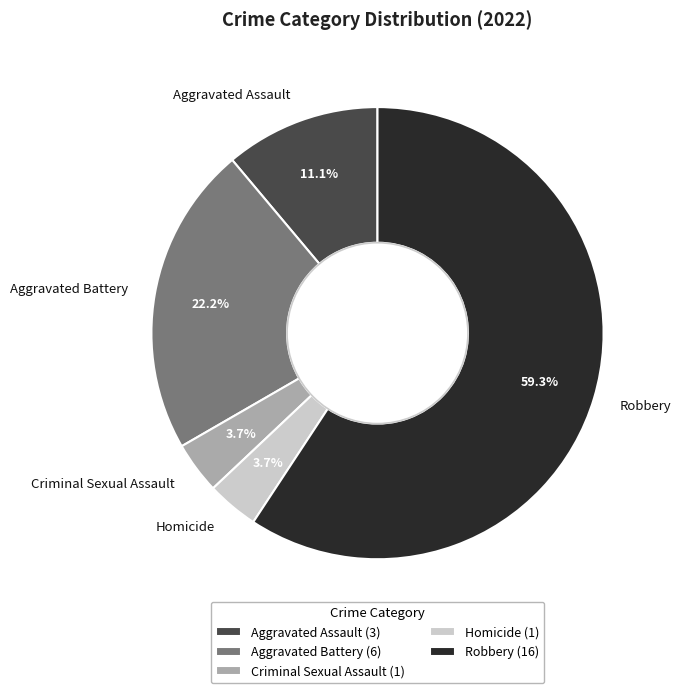

What percentage is the Aggravated Assault slice, to the nearest percent?

11%